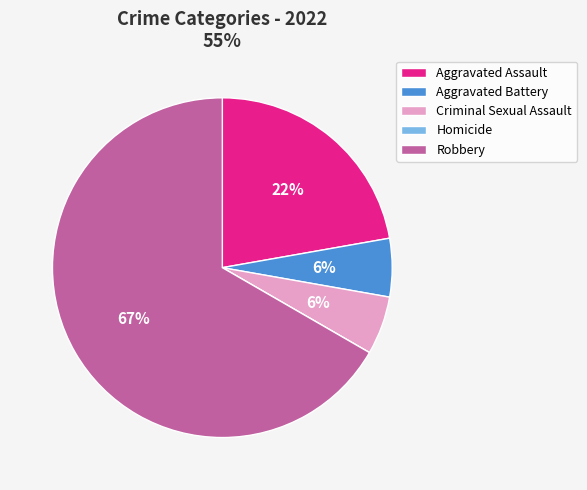

Which category has the biggest portion of the pie?

Robbery